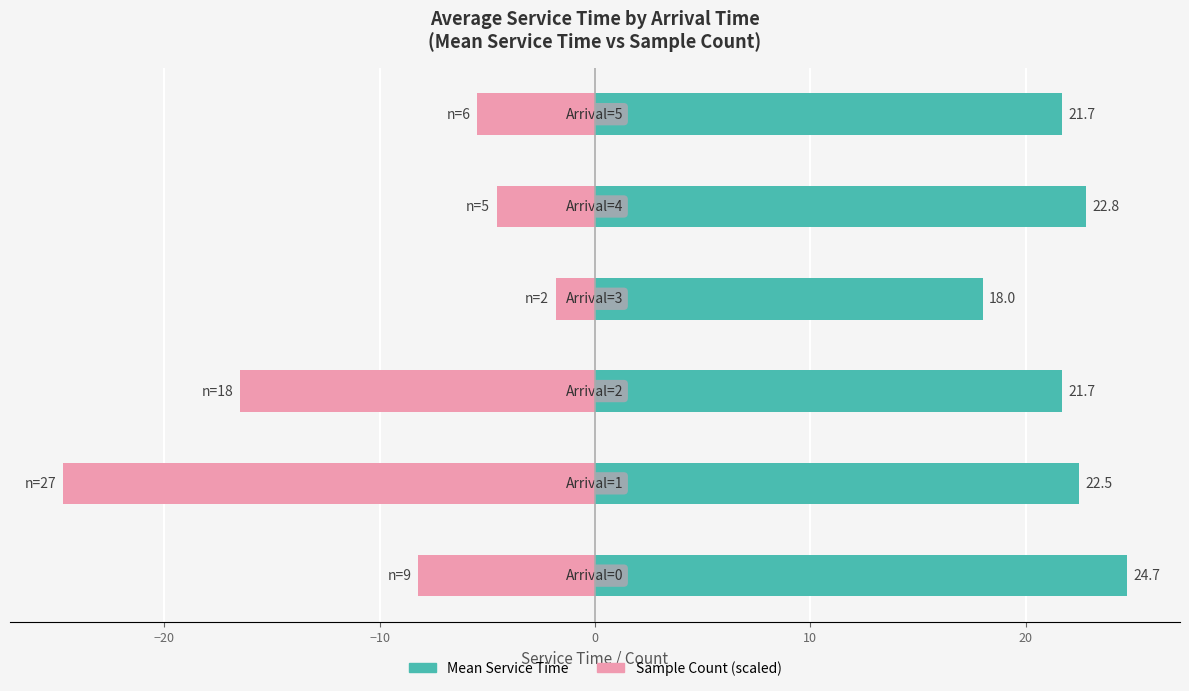

Which series has the largest total across all categories?

Mean Service Time